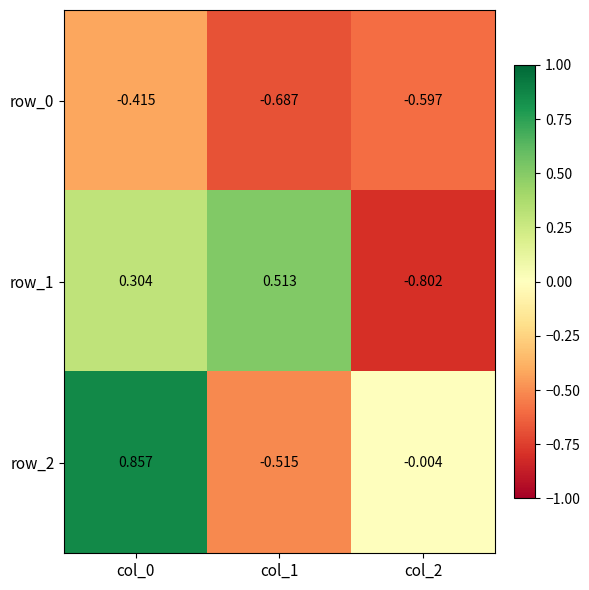

Is the value of row_1 at col_2 greater than the value of row_0 at col_2?

No